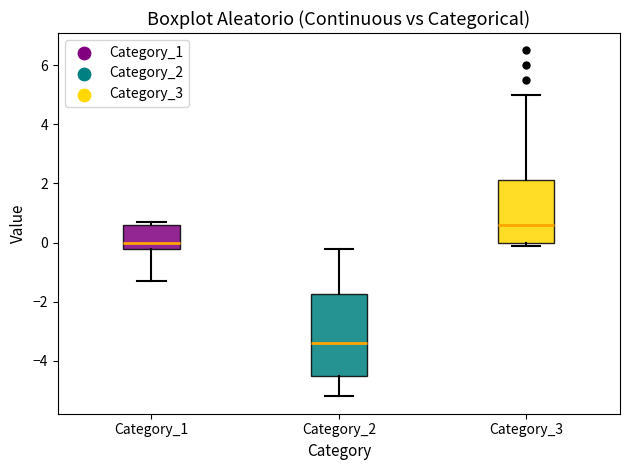

Where is the upper edge of the box for Category_3 on the y-axis? The values are not printed on the chart, so give them approximately, as read against the axis.

2.2